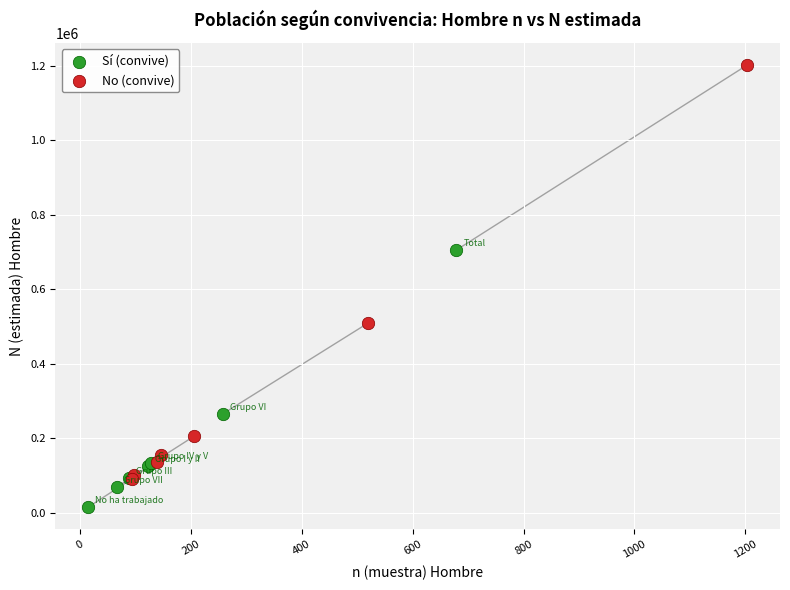

What are all the series names shown in the legend?

Sí (convive), No (convive)